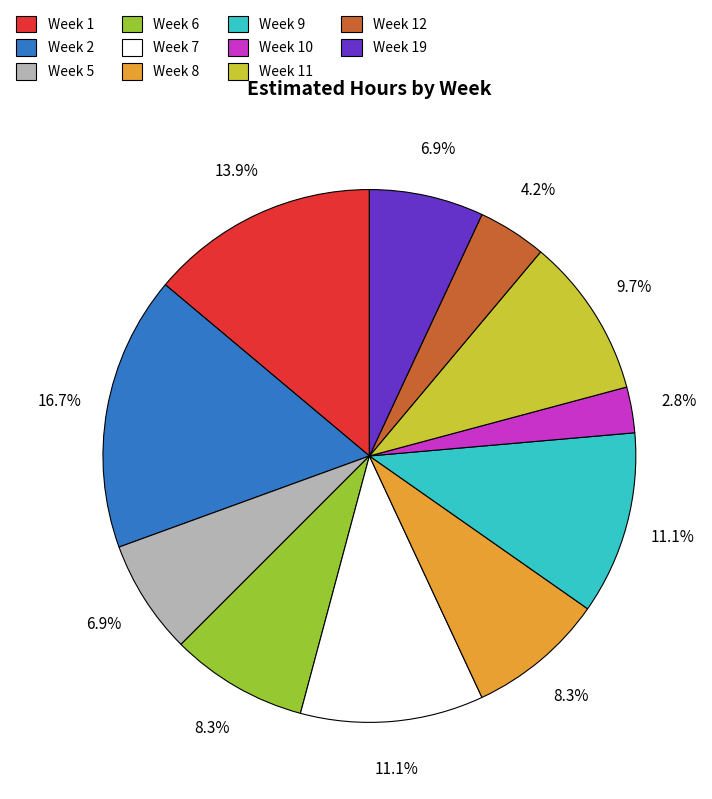

To the nearest percent, what is the average slice percentage?

9%